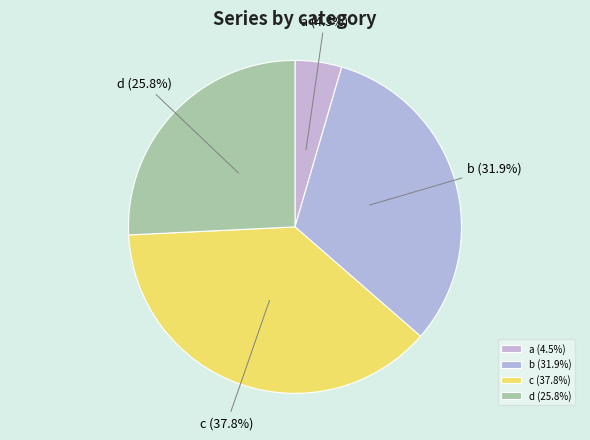

Is it true that c is 28% of the pie?

False